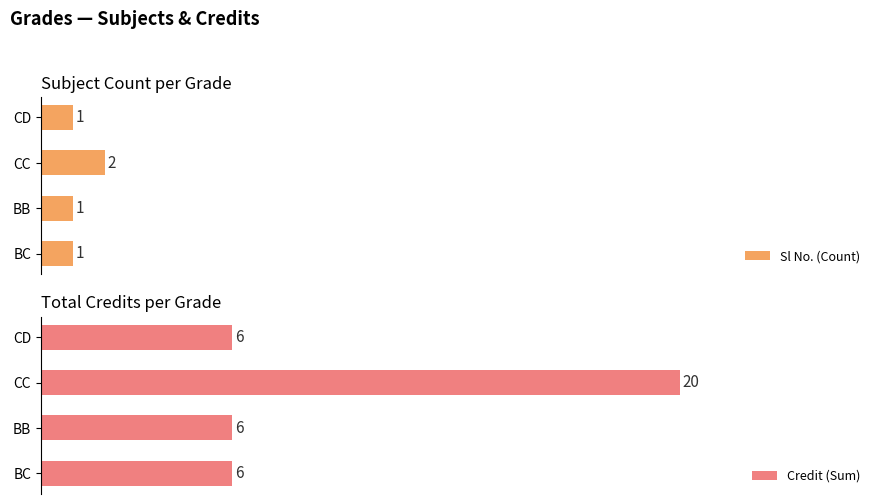

Is it true that Credit (Sum) equals 6 at BB?

True